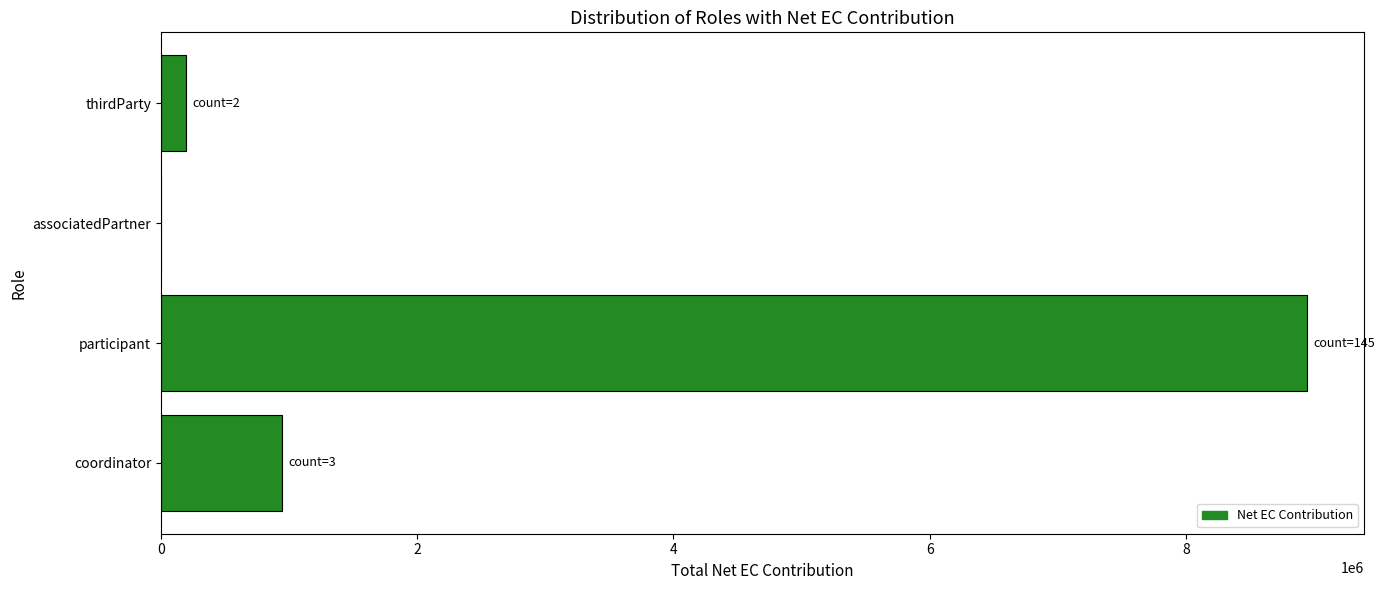

At which label is the value closest to 4471562?

coordinator